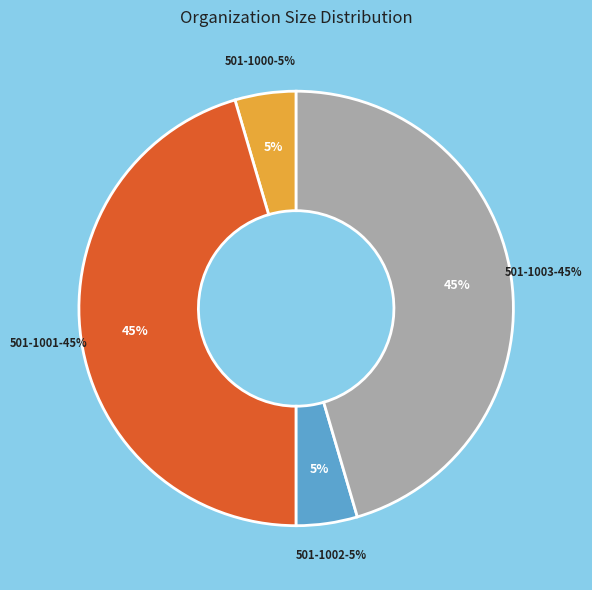

To the nearest percent, what percentage of the pie is 501-1003?

45%